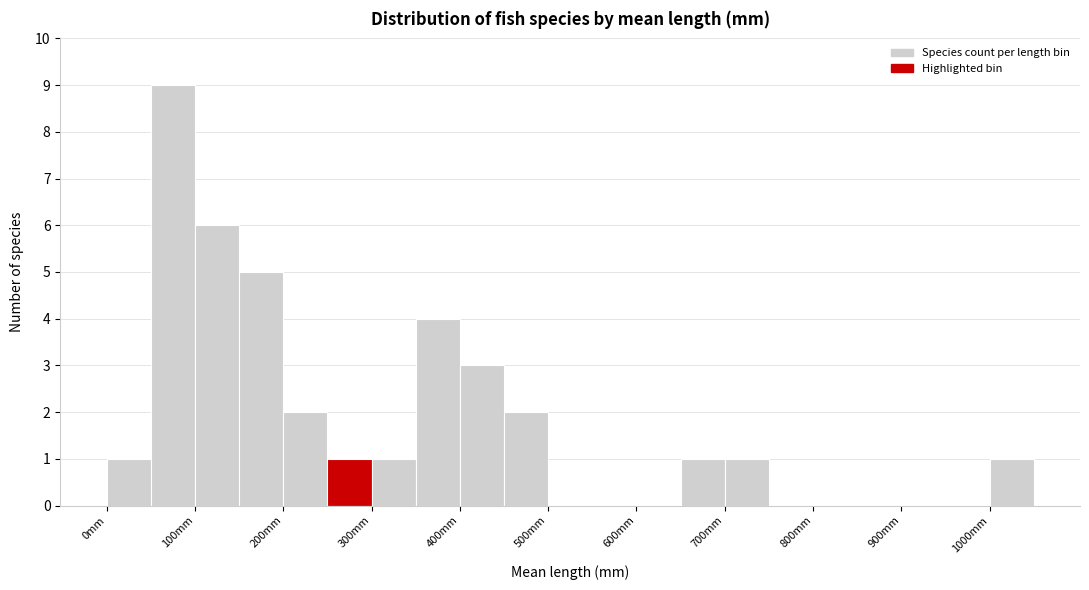

How tall is the bar that spans 100 to 150 on the x-axis? The values are not printed on the chart, so give them approximately, as read against the axis.

6